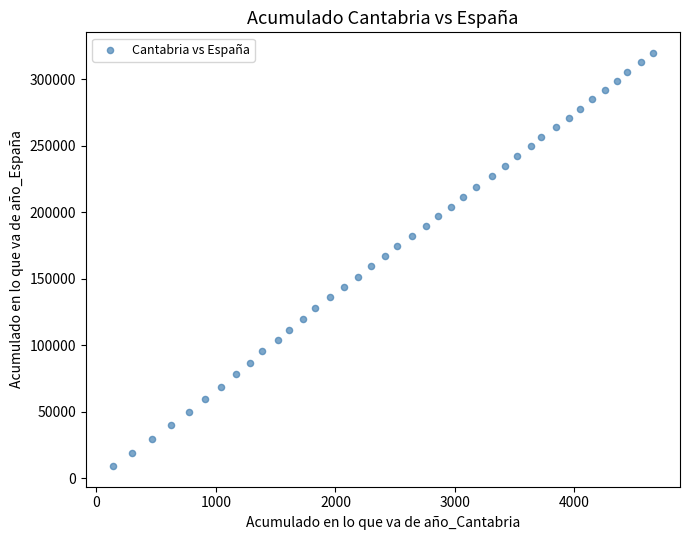

What is the range of X values (max minus min)?

4520